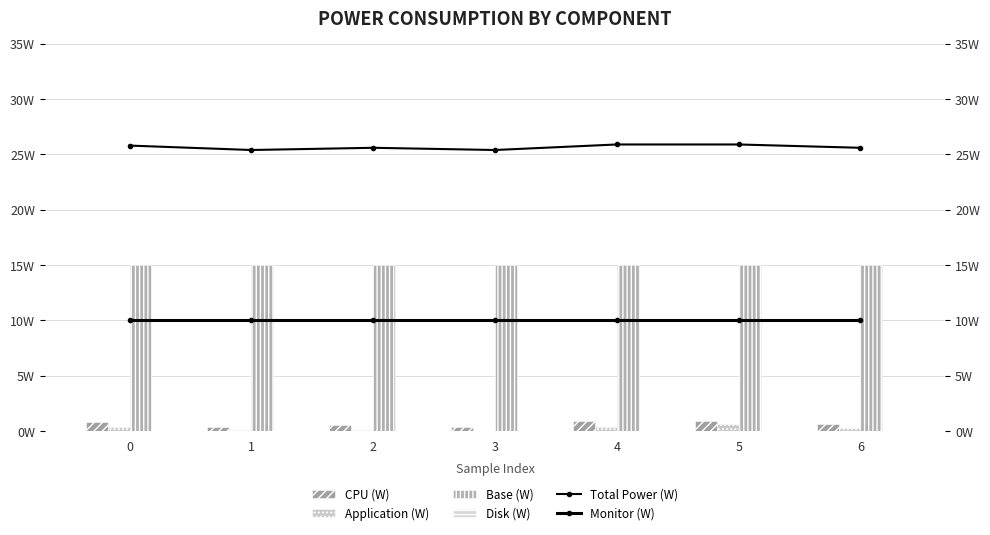

Between 1 and 4, which series saw the biggest shift?

CPU (W)